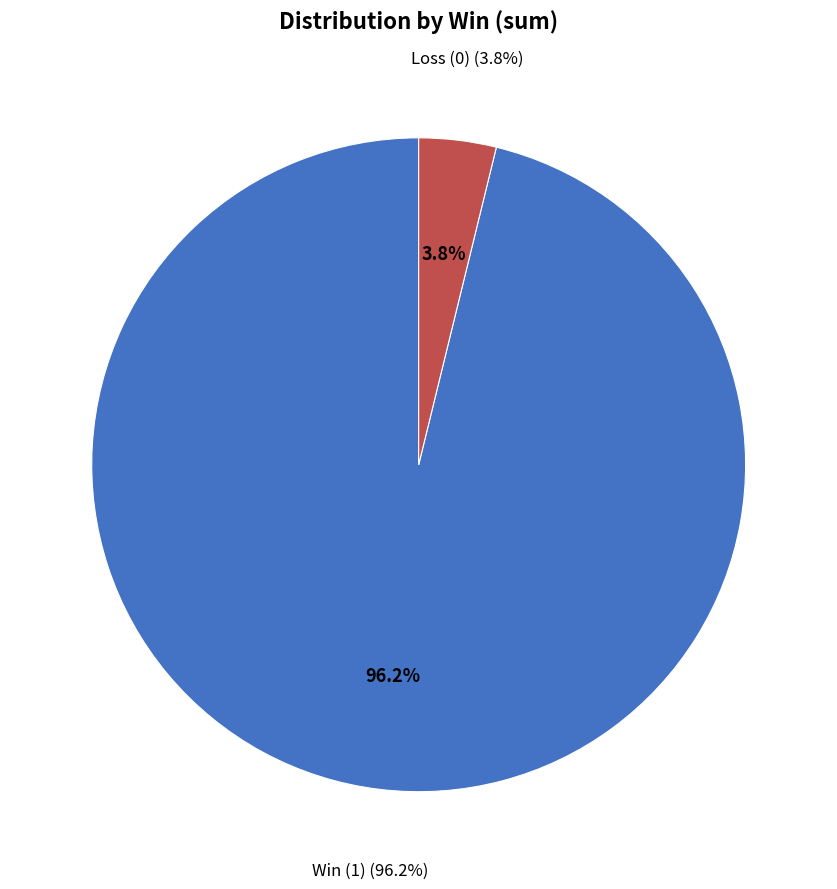

Is it true that Win=0 (2024-07-01) is 11% of the pie?

False